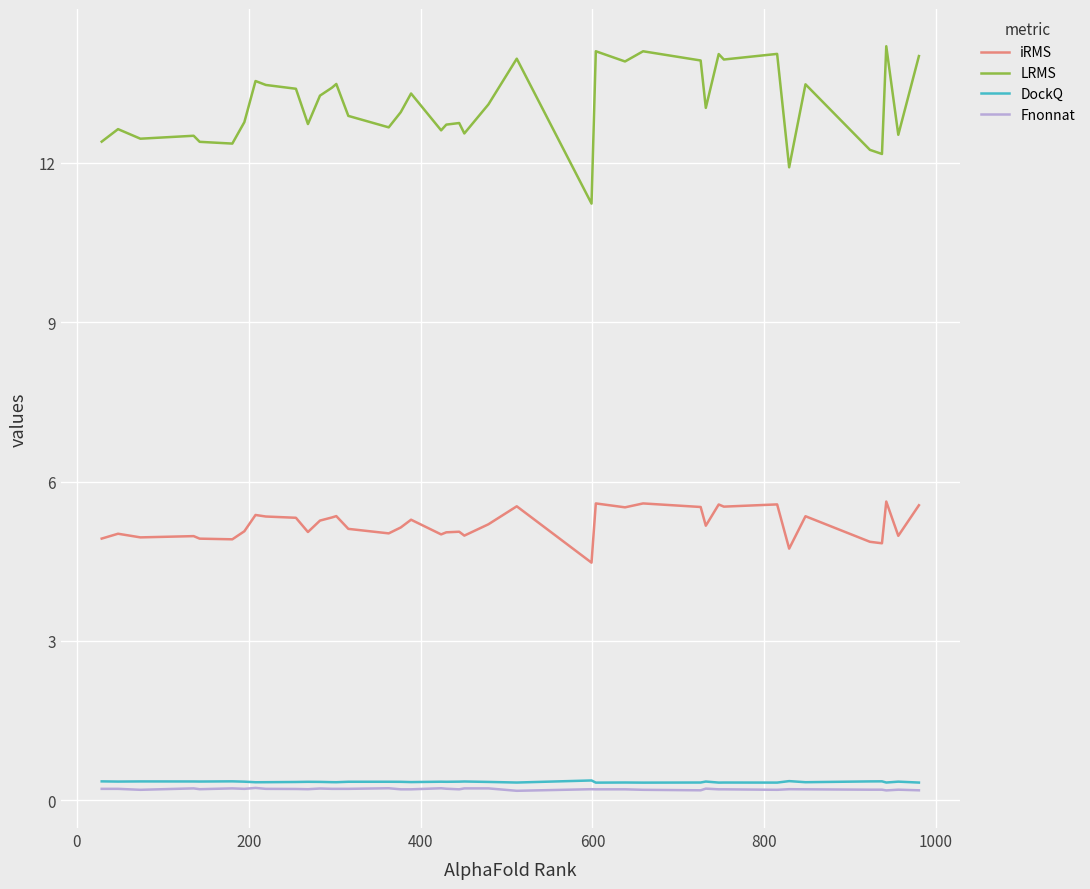

True or false: DockQ and LRMS cross at least once.

False